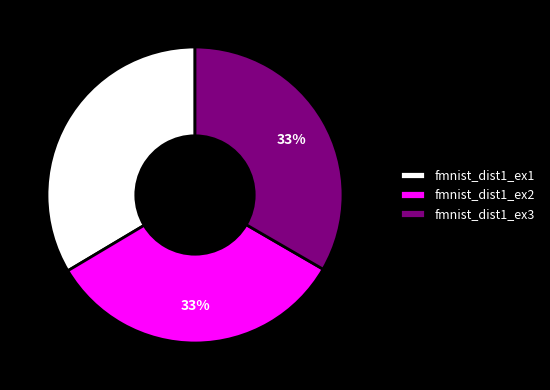

Combined, do fmnist_dist1_ex3 and fmnist_dist1_ex1 account for over 50%?

Yes